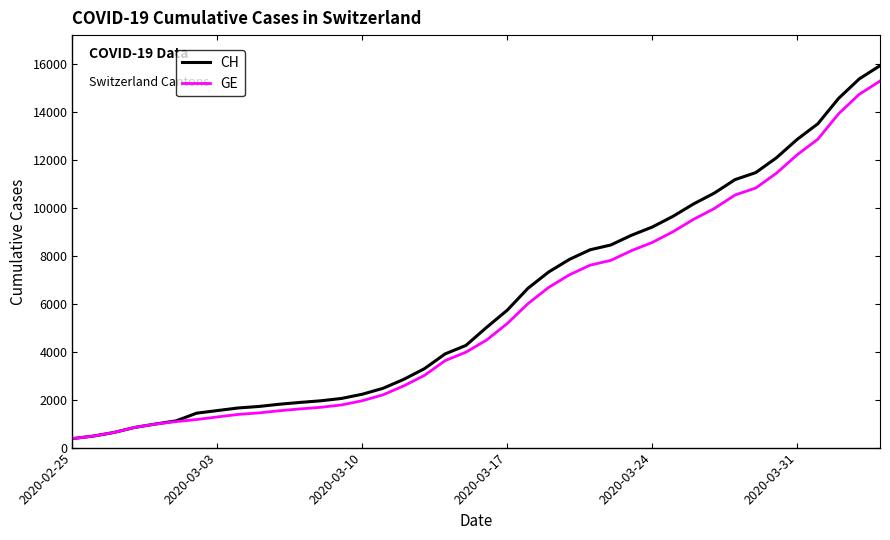

What is the highest value of the GE series?

15284